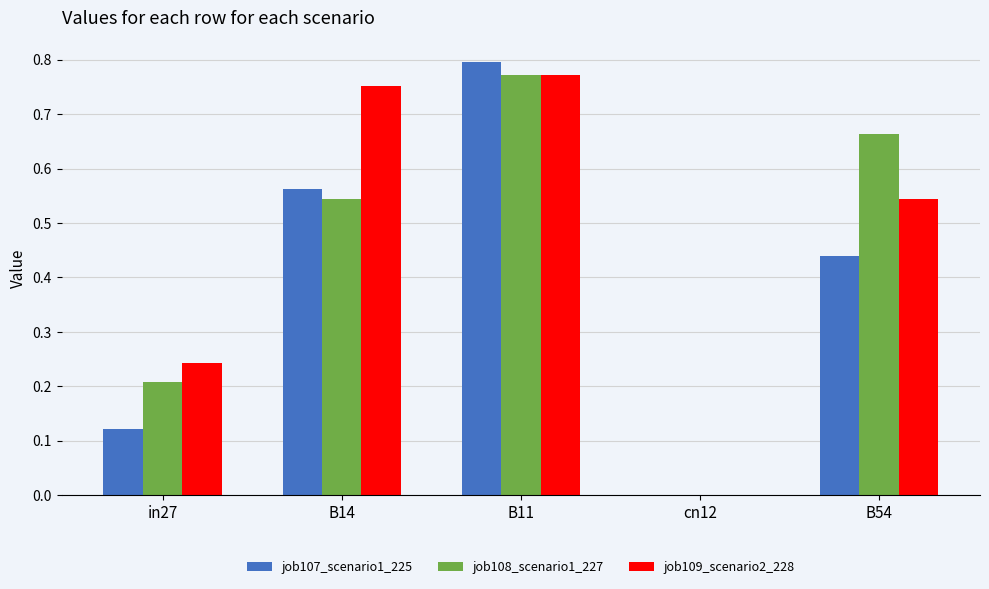

What are all the series names shown in the legend?

job107_scenario1_225, job108_scenario1_227, job109_scenario2_228